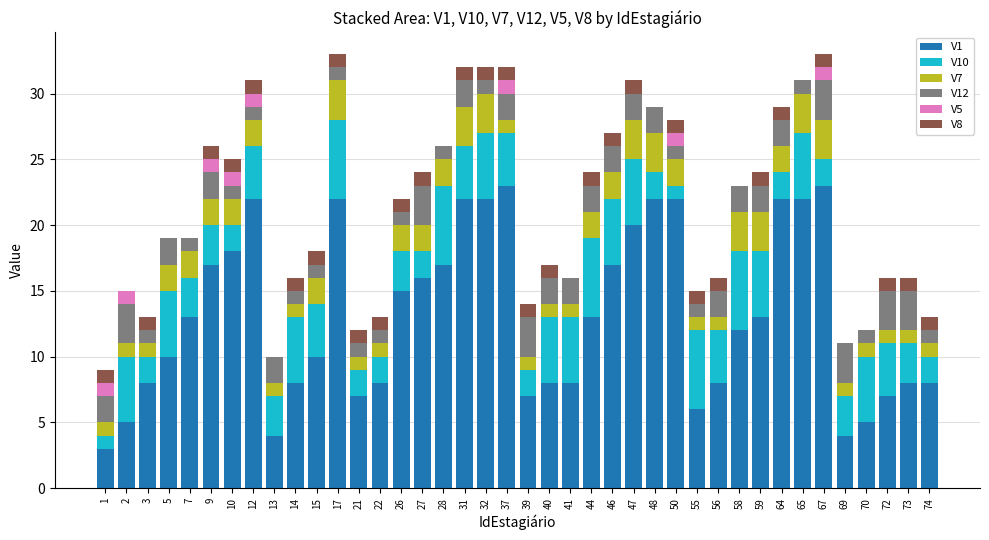

What is the total value across all series at 64?

29